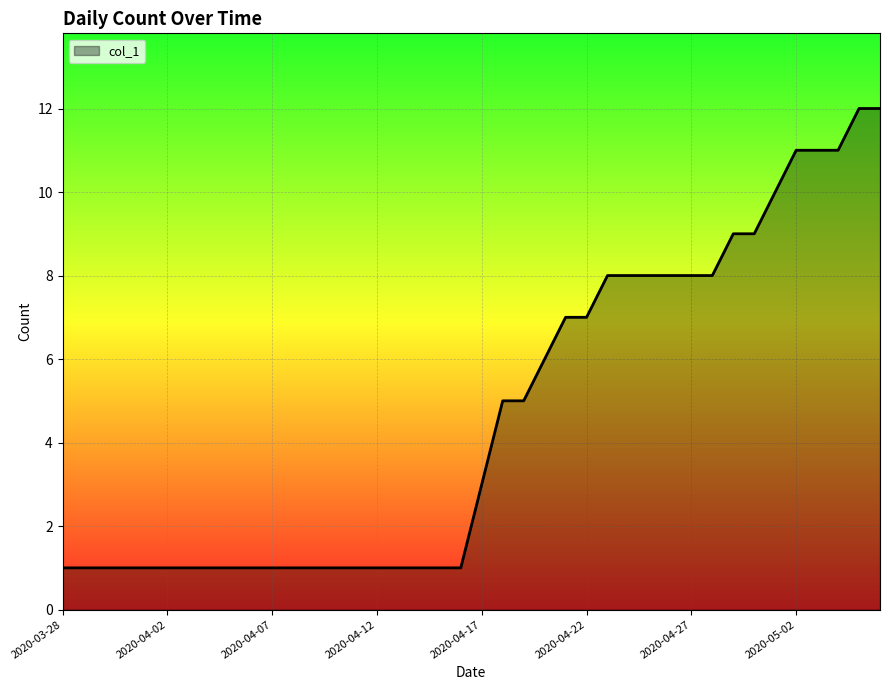

What is the maximum value shown in the chart?

12